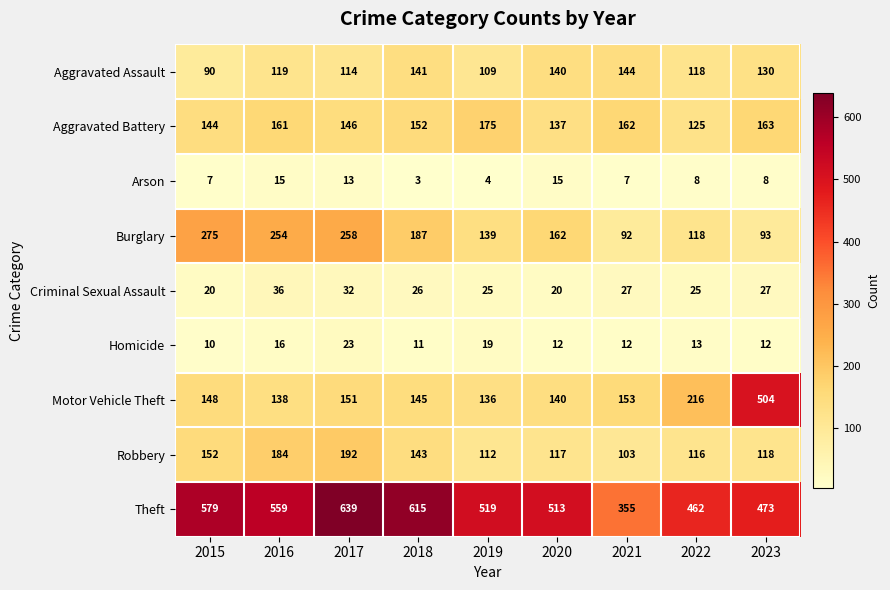

The Aggravated Battery series shows 46 at 2022. True or false?

False